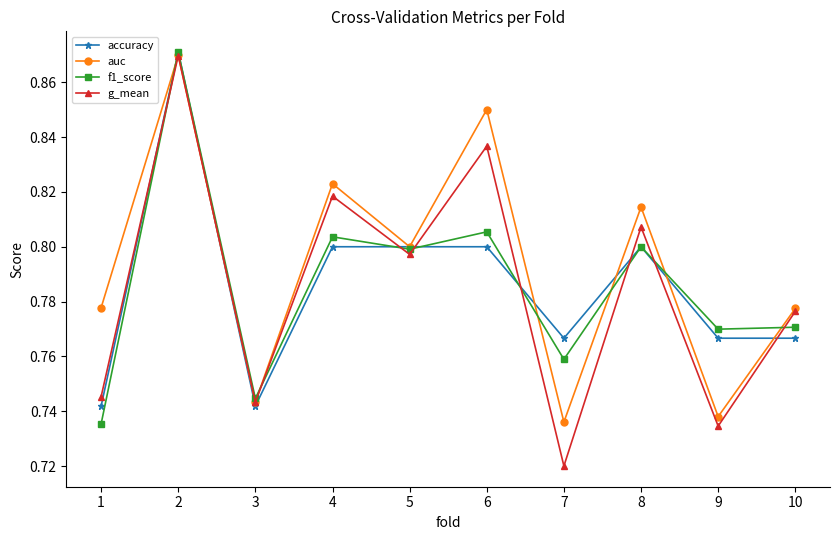

How many categories are shown in the chart?

10